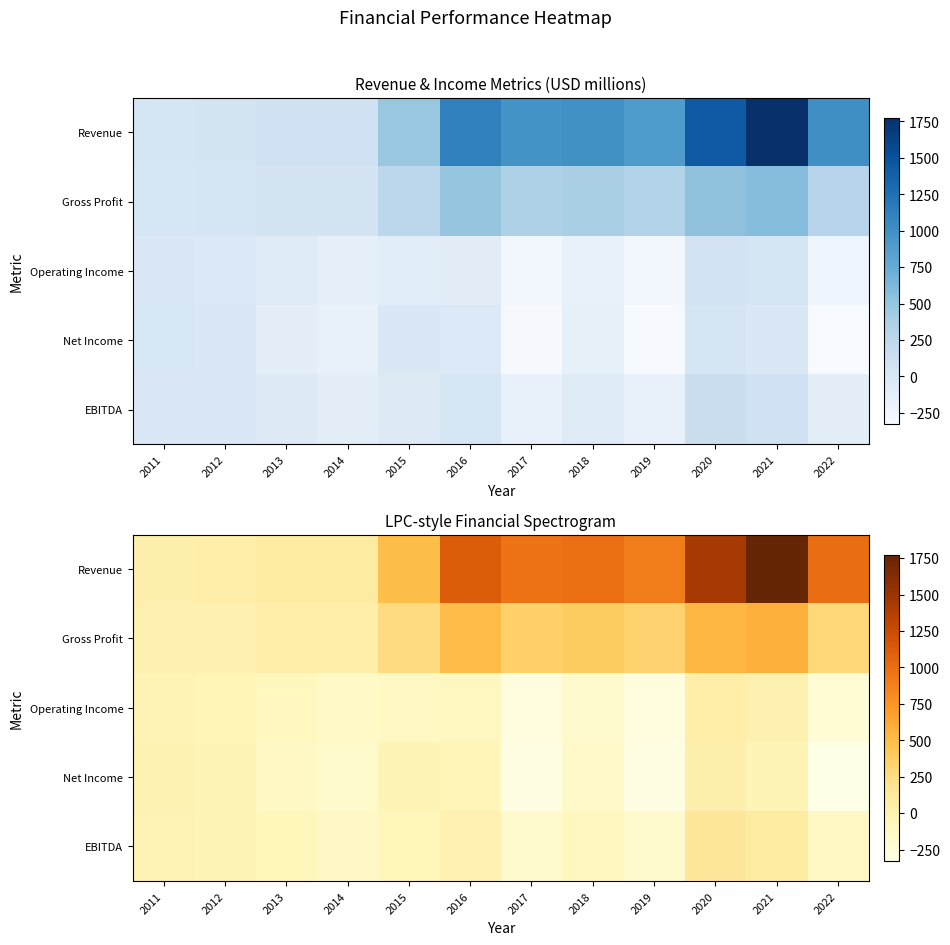

What is the greatest value displayed?

1774.7